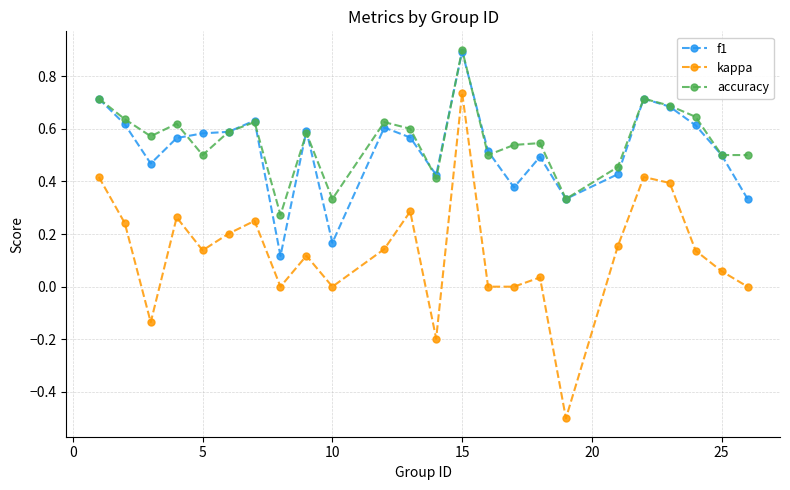

Does the chart display data point markers on the line(s)?

Yes